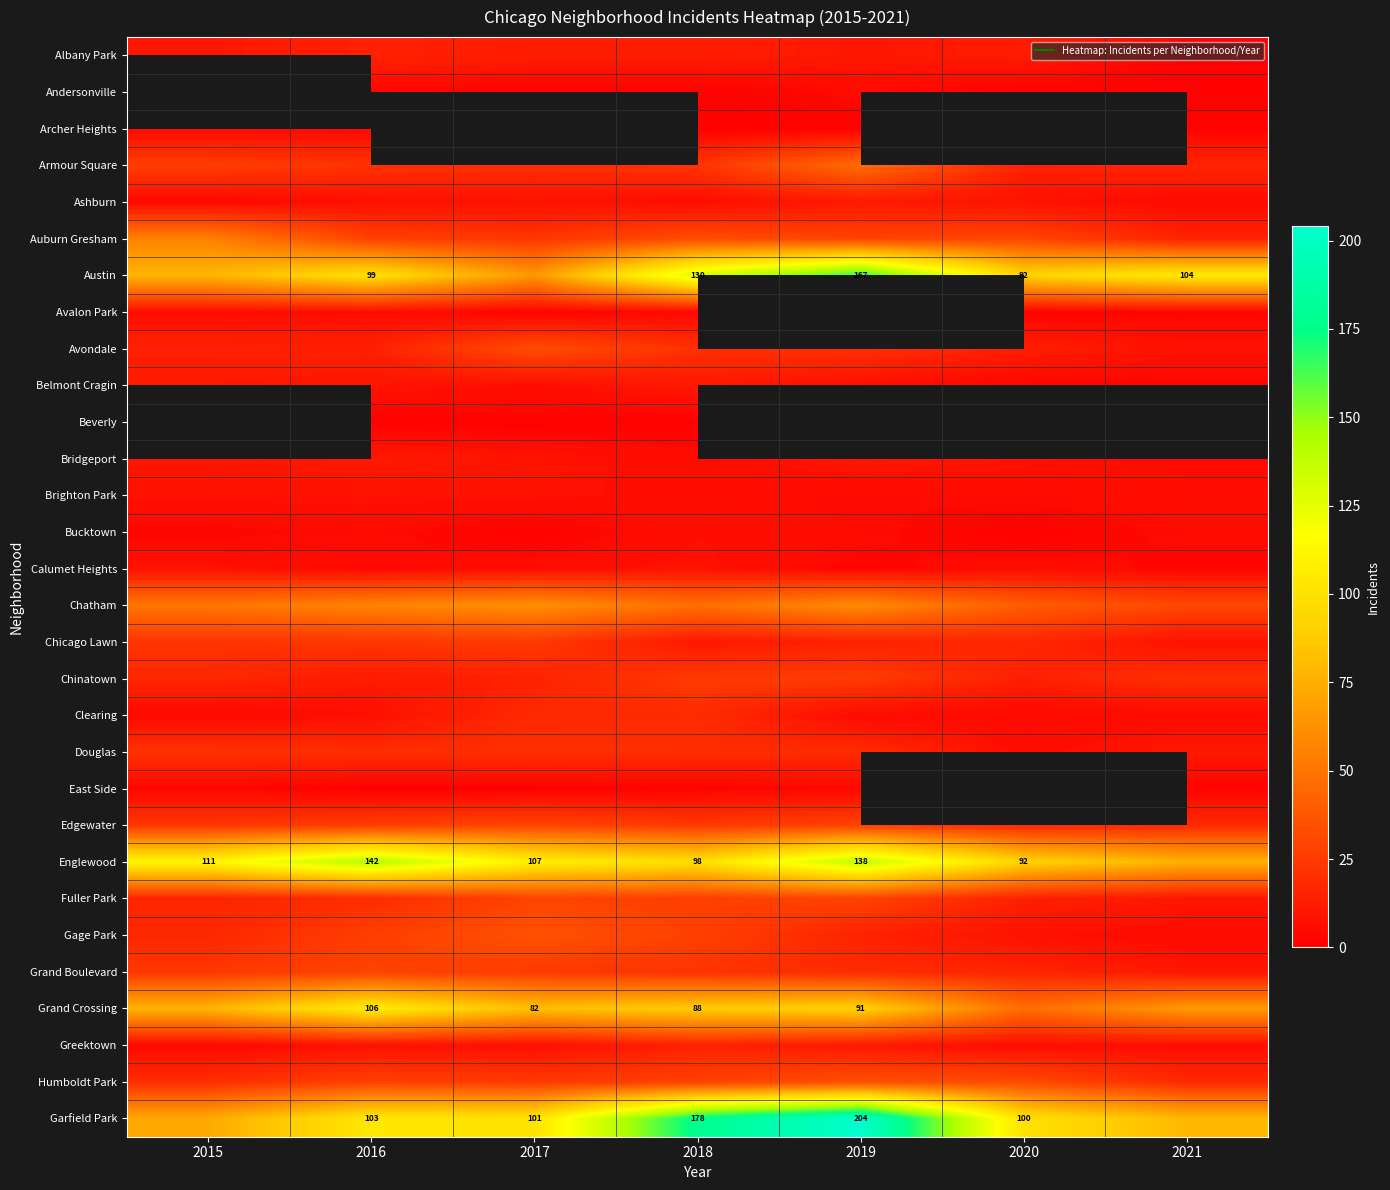

Rank the series at 2015 from highest to lowest value.

Andersonville, Austin, Beverly, Englewood, Grand Crossing, Garfield Park, Auburn Gresham, Chatham, Armour Square, Edgewater, Grand Boulevard, Chicago Lawn, Douglas, Humboldt Park, Chinatown, Gage Park, Fuller Park, Avondale, Belmont Cragin, Albany Park, Bridgeport, Brighton Park, Calumet Heights, Avalon Park, Archer Heights, Ashburn, Clearing, Greektown, Bucktown, East Side